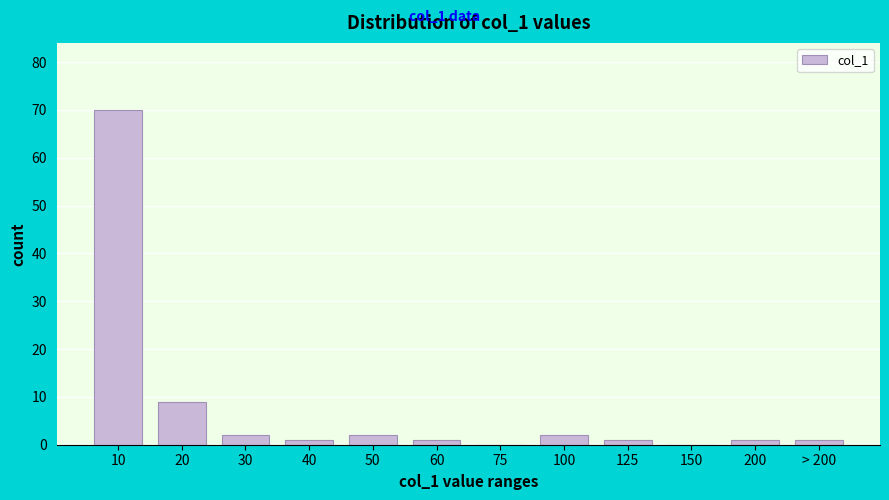

Reading left to right, list all the values displayed in this chart.

10=70	20=9	30=2	40=1	50=2	60=1	75=0	100=2	125=1	150=0	200=1	> 200=1